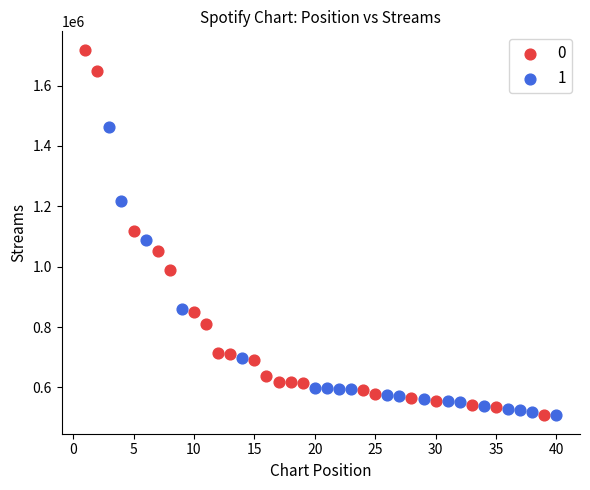

What are all the series names shown in the legend?

0, 1